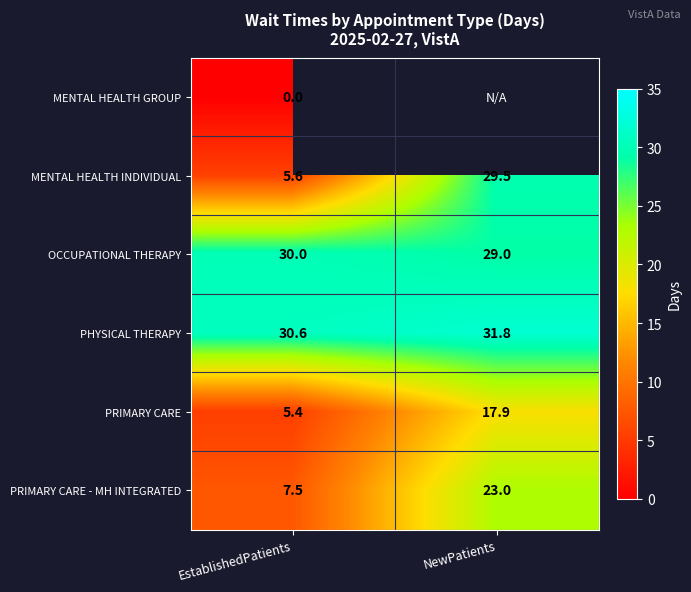

What is the sum of the PRIMARY CARE - MH INTEGRATED values at EstablishedPatients and NewPatients?

30.5